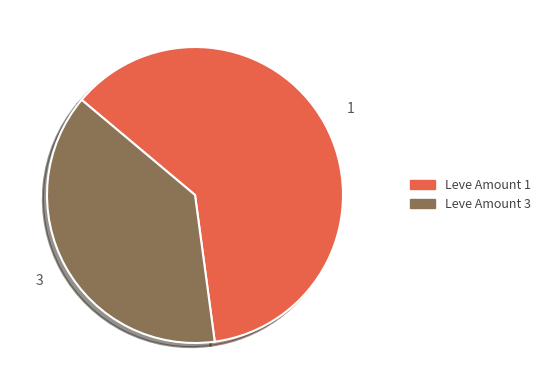

Does Leve Amount 3 account for over 50% of the chart?

No